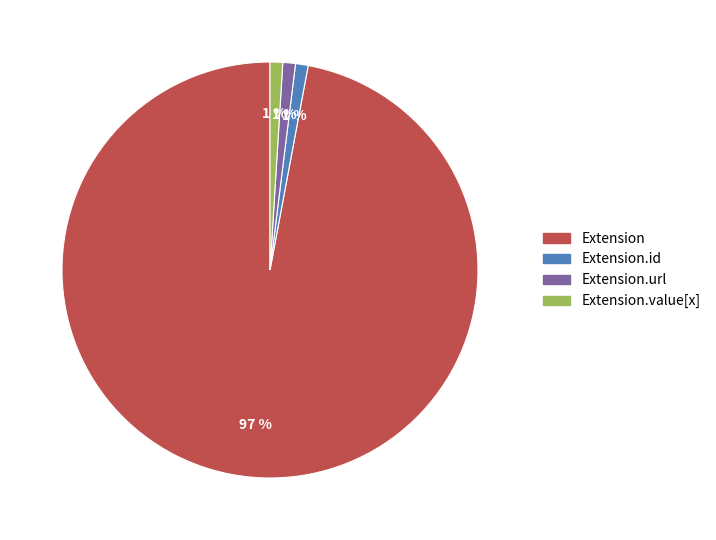

To the nearest percent, what is the difference between the Extension.id and Extension slice percentages?

96%